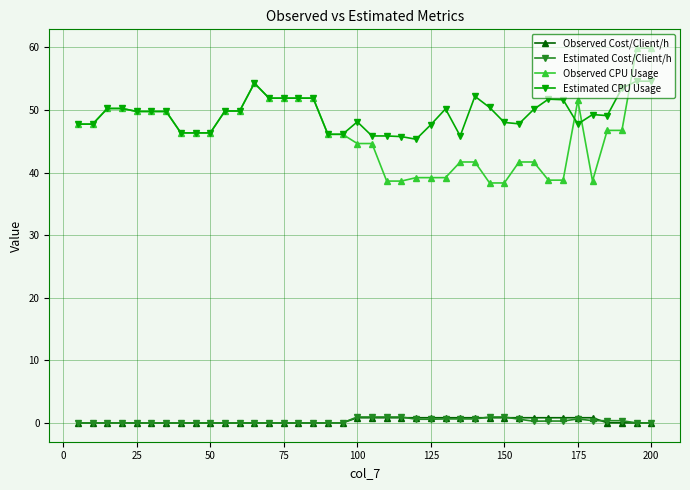

What is the value of the Estimated CPU Usage point at the 35th from the left?

47.8